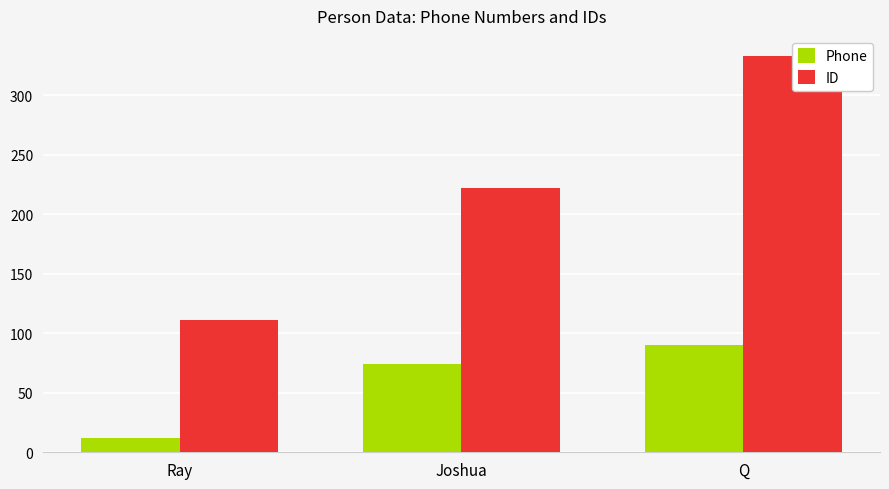

Is the value of ID at Joshua greater than the value of Phone at Q?

Yes